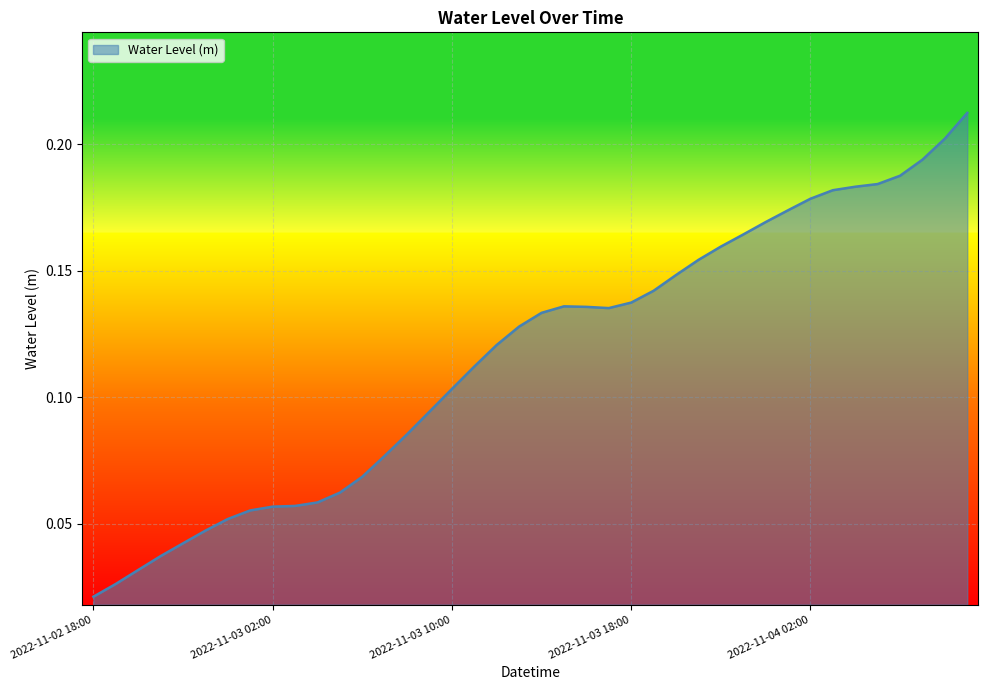

Reading right to left, extract all data points from this chart.

2022-11-04 09:00=0.2	2022-11-04 08:00=0.2	2022-11-04 07:00=0.2	2022-11-04 06:00=0.2	2022-11-04 05:00=0.2	2022-11-04 04:00=0.2	2022-11-04 03:00=0.2	2022-11-04 02:00=0.2	2022-11-04 01:00=0.2	2022-11-04 00:00=0.2	2022-11-03 23:00=0.2	2022-11-03 22:00=0.2	2022-11-03 21:00=0.2	2022-11-03 20:00=0.1	2022-11-03 19:00=0.1	2022-11-03 18:00=0.1	2022-11-03 17:00=0.1	2022-11-03 16:00=0.1	2022-11-03 15:00=0.1	2022-11-03 14:00=0.1	2022-11-03 13:00=0.1	2022-11-03 12:00=0.1	2022-11-03 11:00=0.1	2022-11-03 10:00=0.1	2022-11-03 09:00=0.1	2022-11-03 08:00=0.1	2022-11-03 07:00=0.1	2022-11-03 06:00=0.1	2022-11-03 05:00=0.1	2022-11-03 04:00=0.1	2022-11-03 03:00=0.1	2022-11-03 02:00=0.1	2022-11-03 01:00=0.1	2022-11-03 00:00=0.1	2022-11-02 23:00=0.0	2022-11-02 22:00=0.0	2022-11-02 21:00=0.0	2022-11-02 20:00=0.0	2022-11-02 19:00=0.0	2022-11-02 18:00=0.0